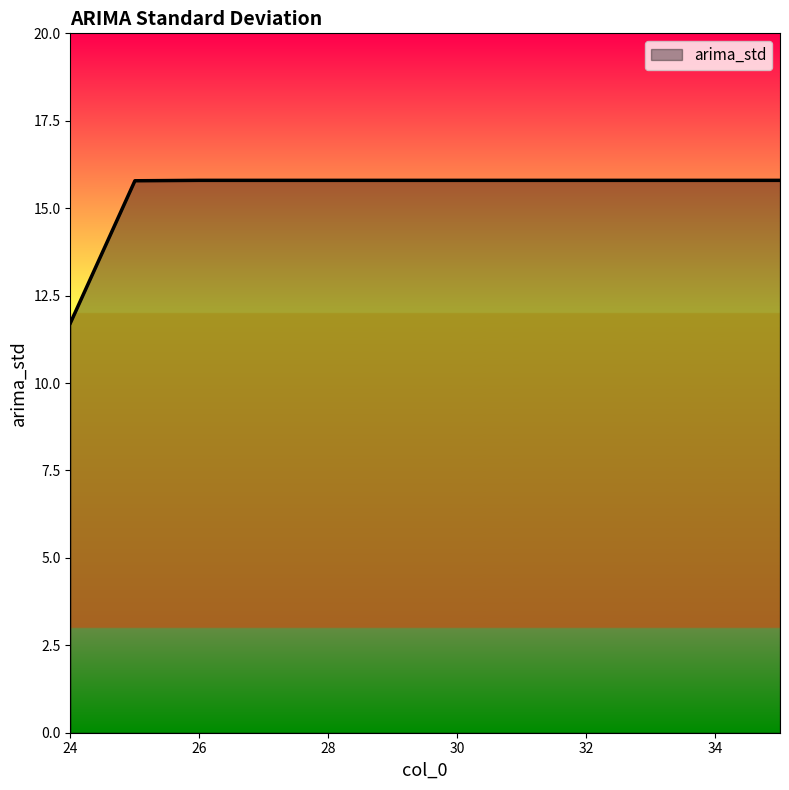

What is the difference between the maximum and minimum values?

4.1